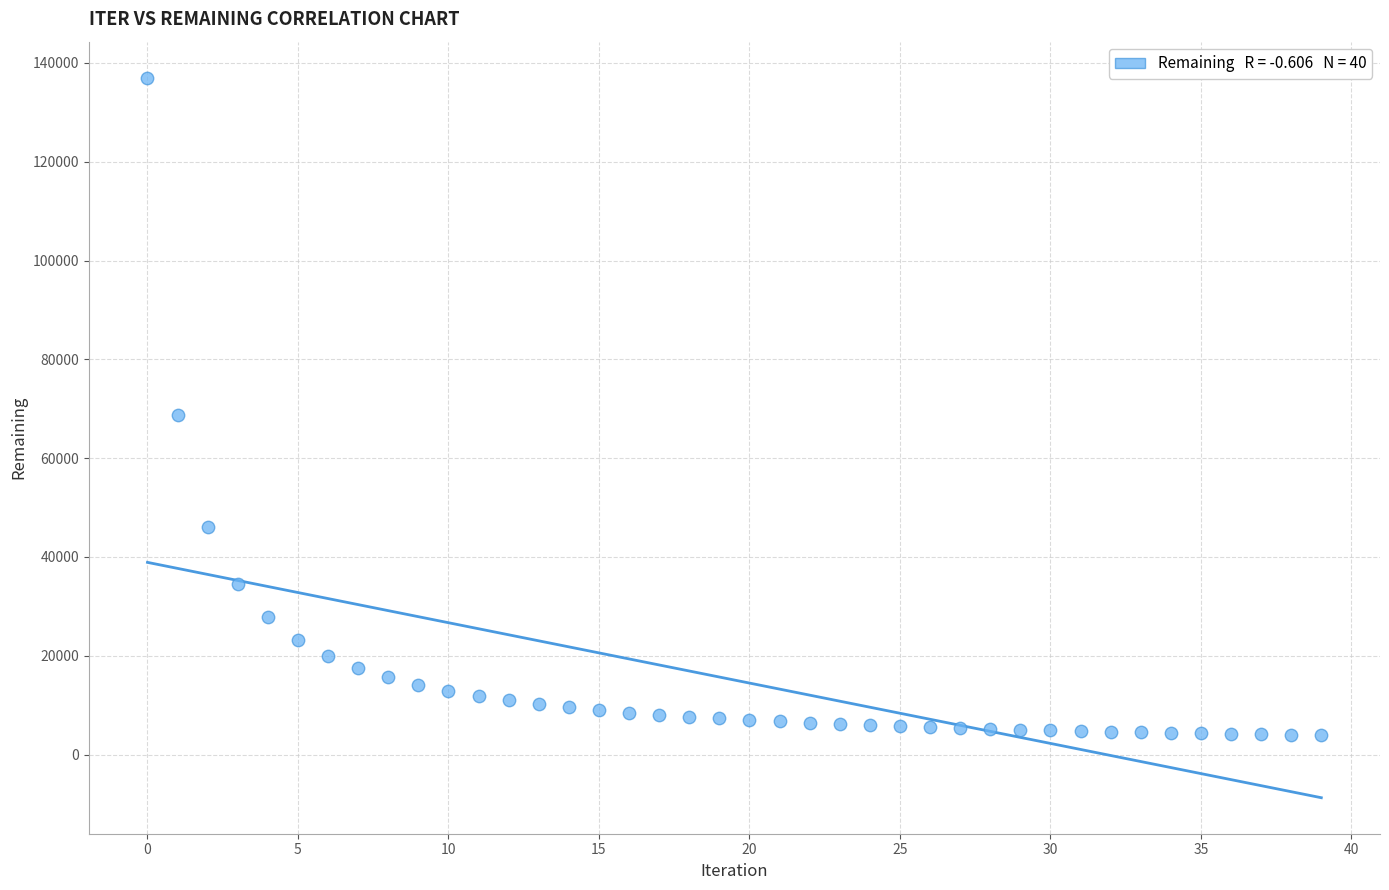

What Y value in the scatter plot is closest to 70468?

68792